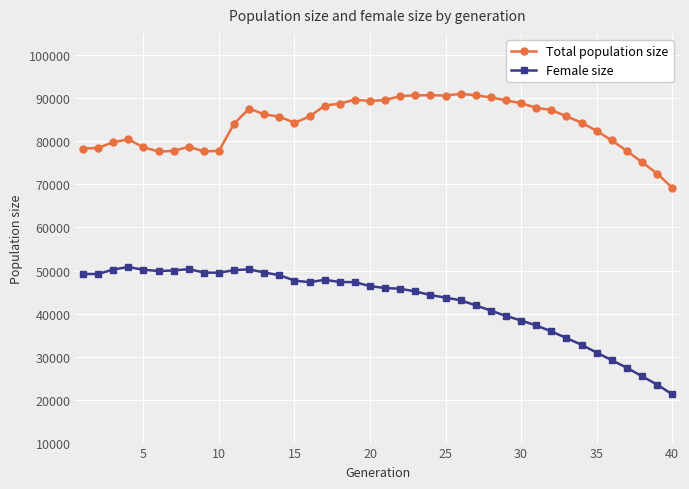

Rank the series by their average value, from highest to lowest.

Total population size, Female size